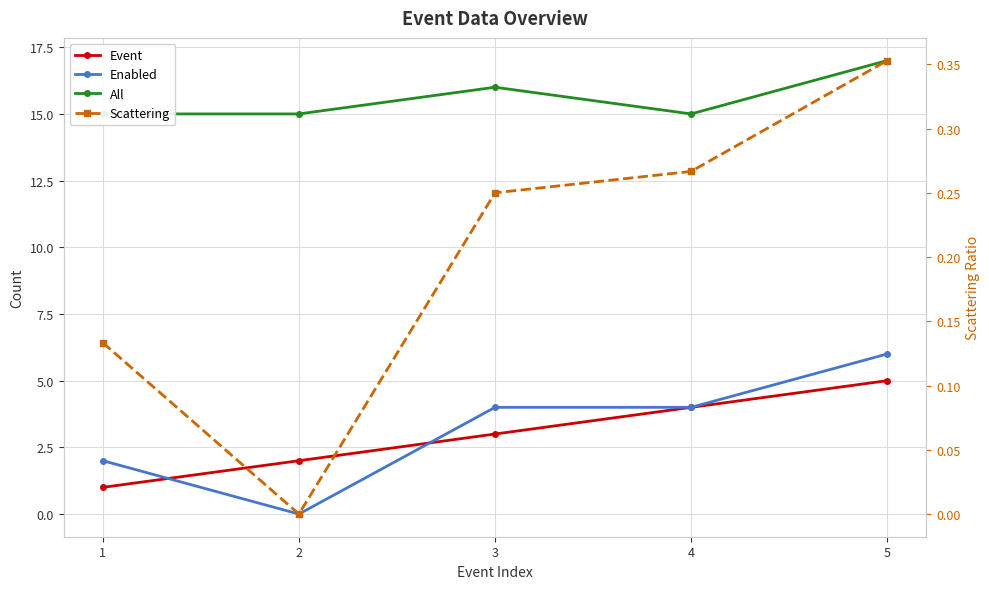

What are all the series names shown in the legend?

Event, Enabled, All, Scattering